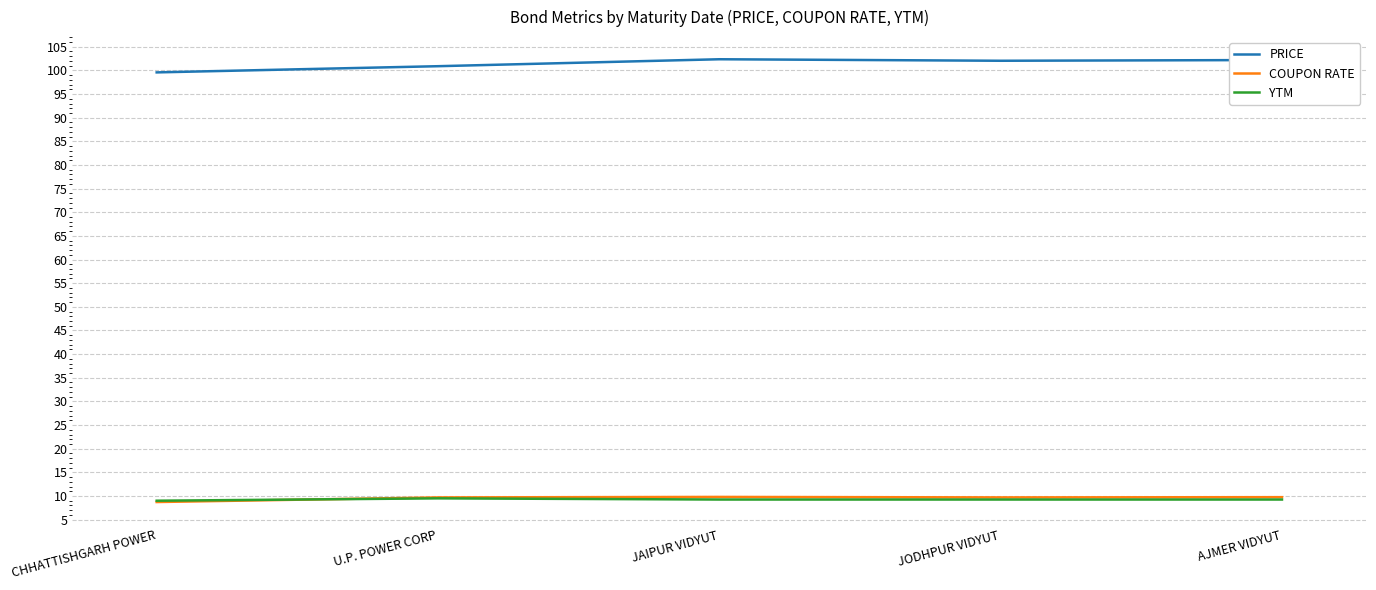

What is the difference between the highest and lowest values at CHHATTISHGARH POWER?

90.9